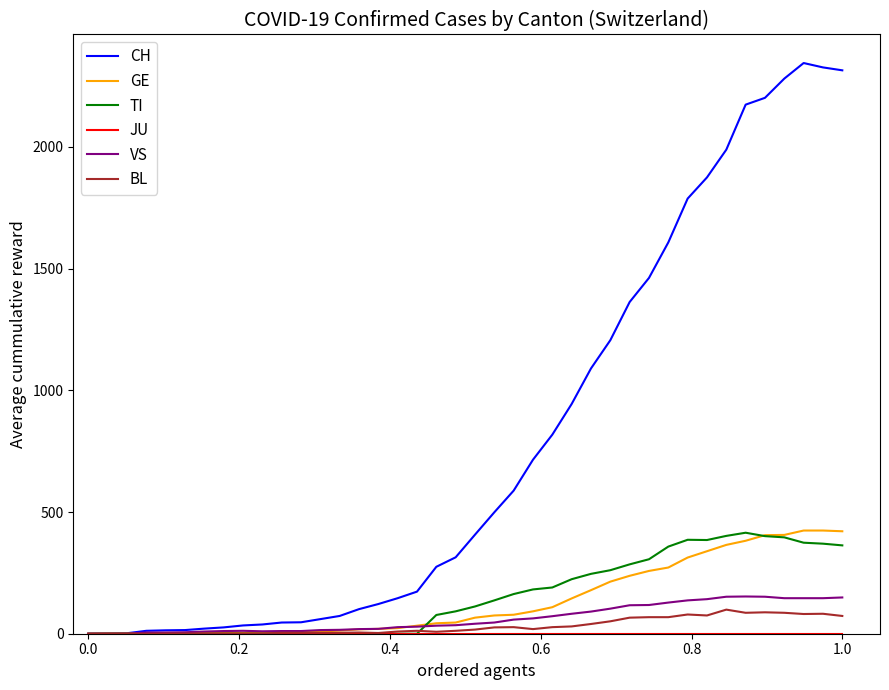

What is the maximum value for VS?

153